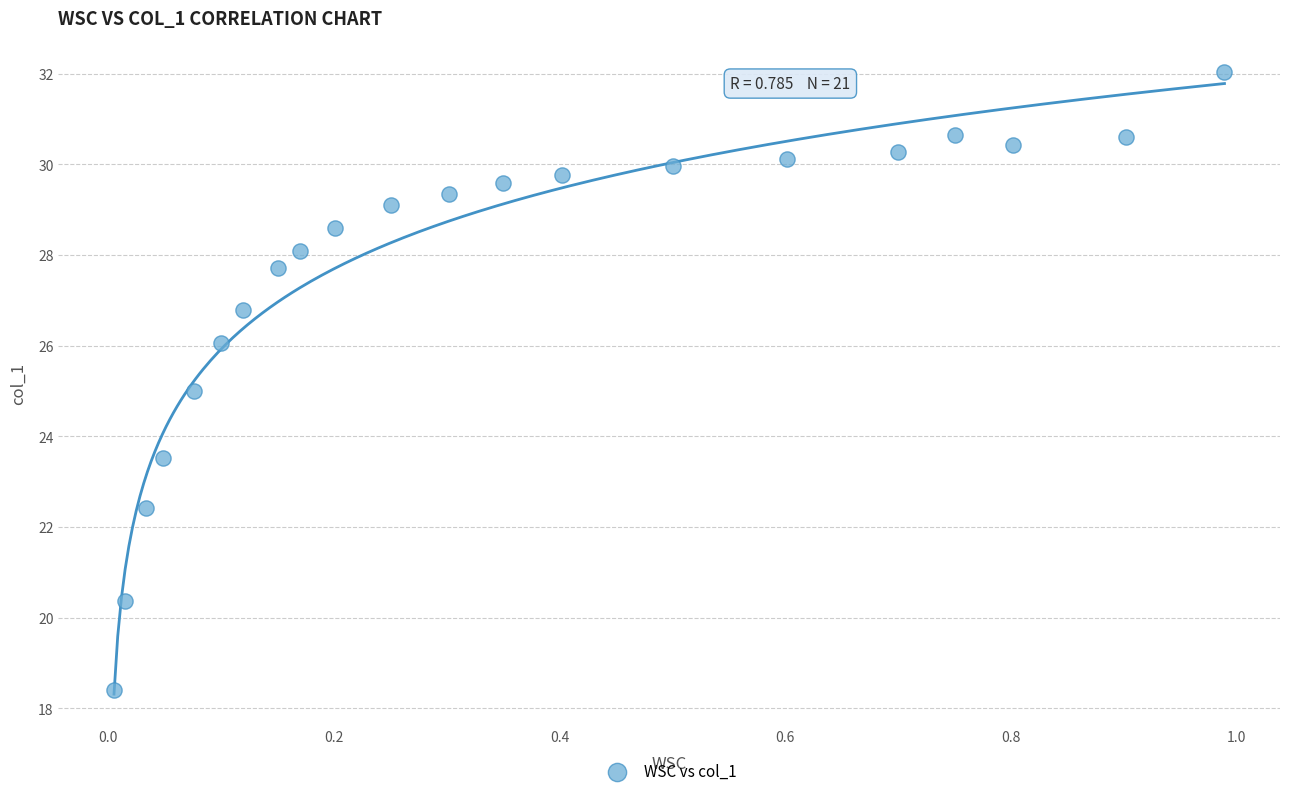

What is the range of X values (max minus min)?

1.0